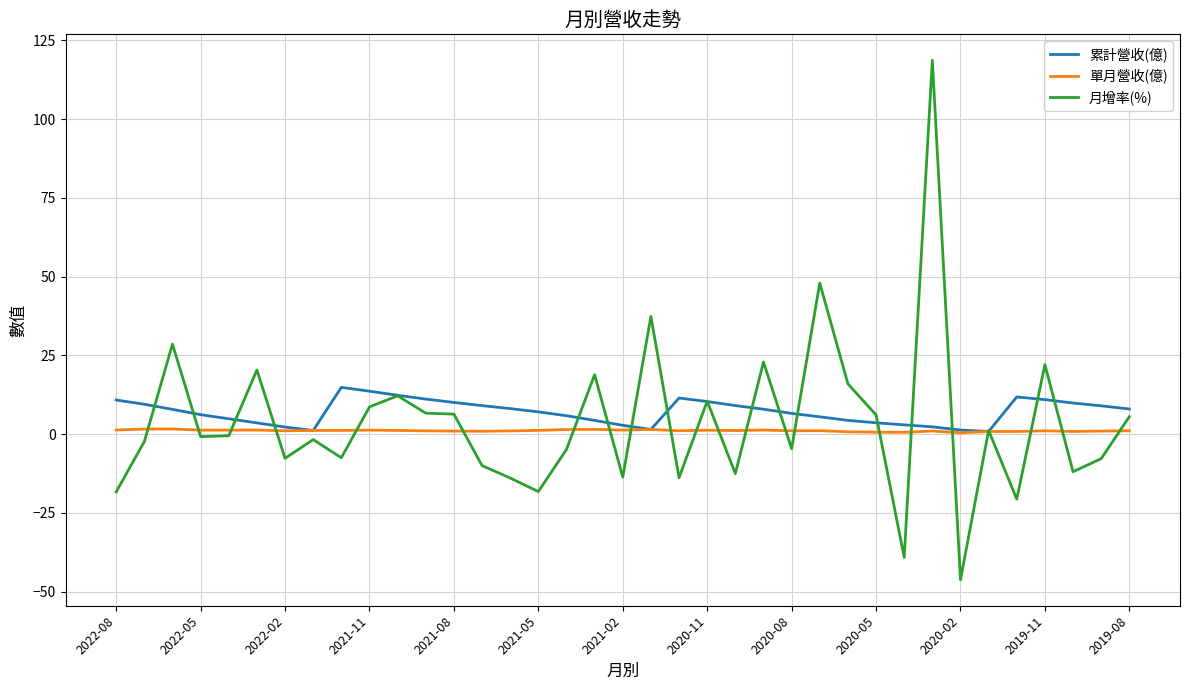

Rank the series by their maximum value, from lowest to highest.

單月營收(億), 累計營收(億), 月增率(%)